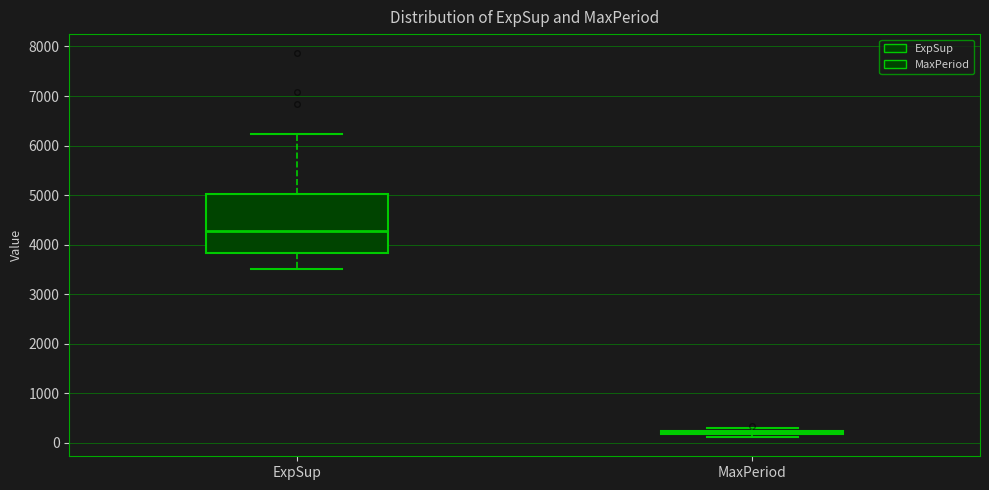

Comparing the boxes themselves (not the whiskers), which one is the tallest?

ExpSup